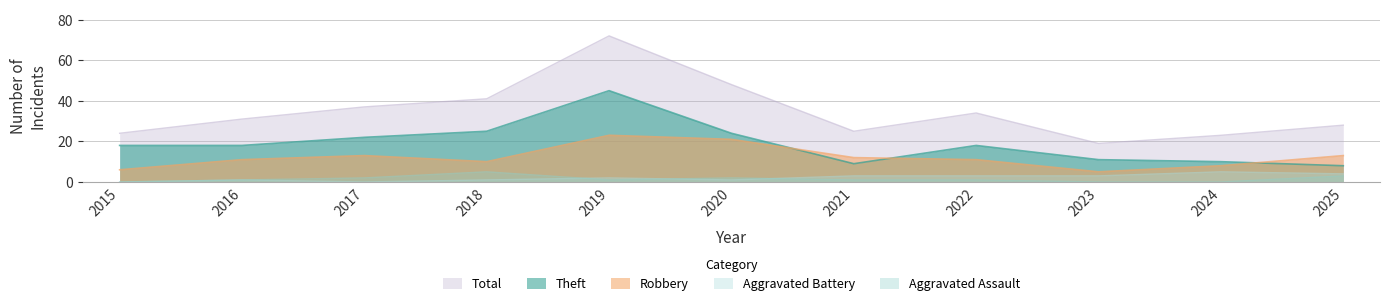

What is the lowest value of the Robbery series?

5